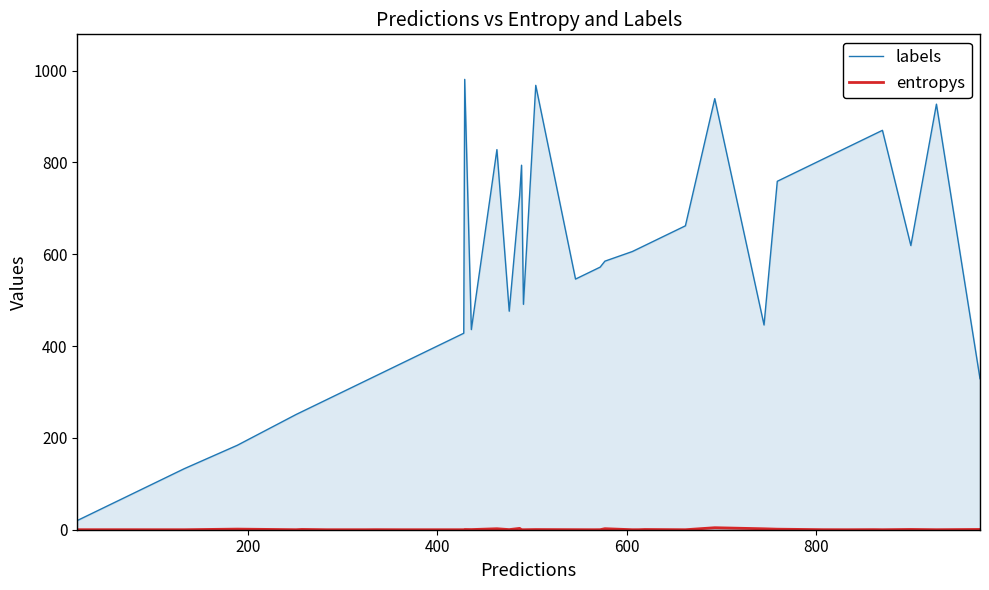

What is the maximum value shown in the chart?

981.0